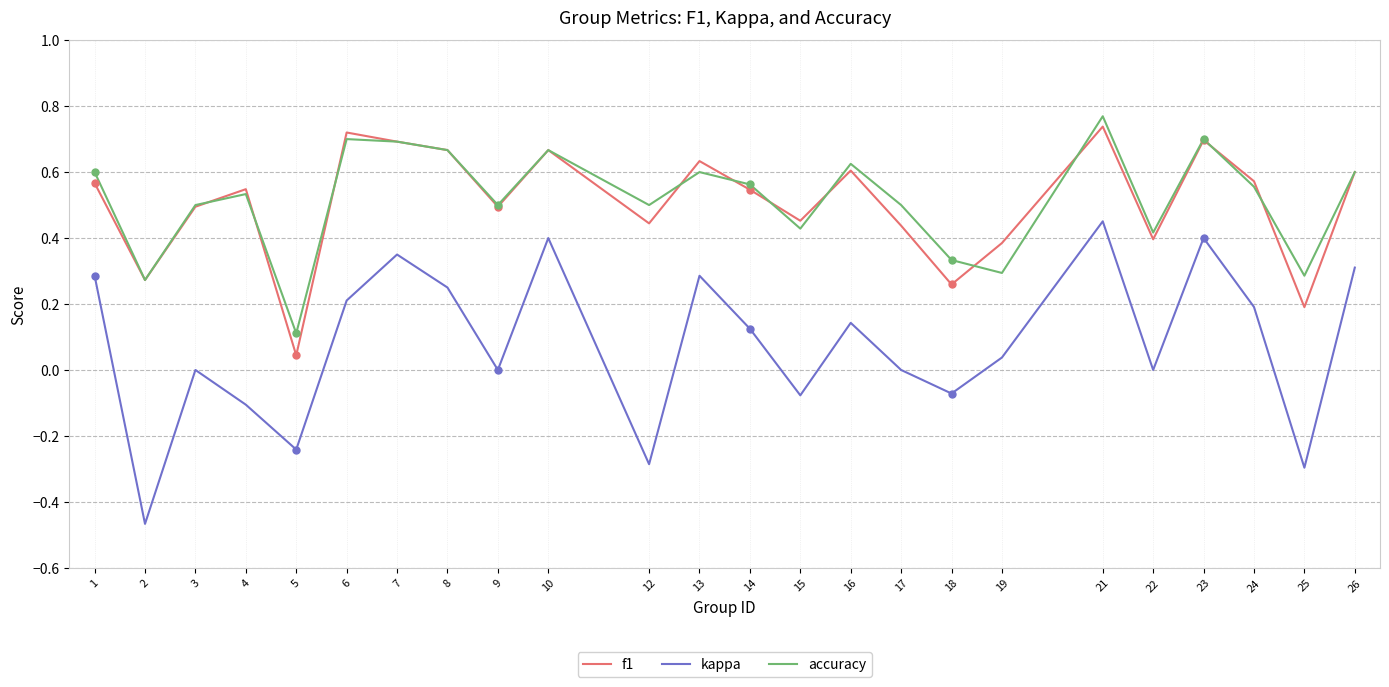

At 24, list the series in order from smallest to largest.

kappa, accuracy, f1